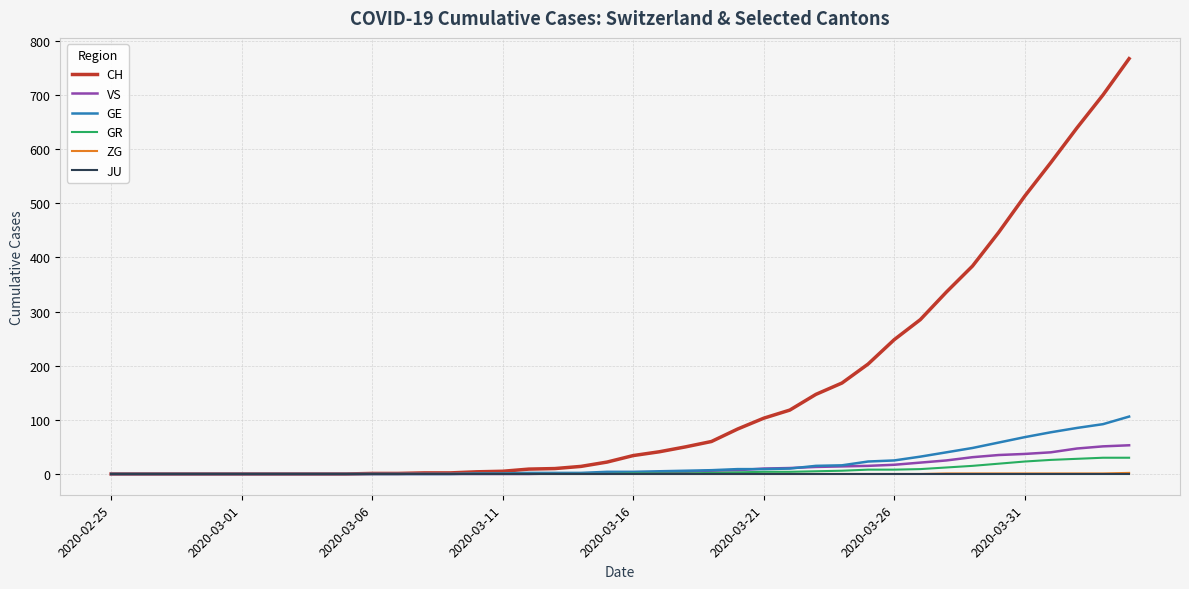

Which series has the widest spread of values?

CH